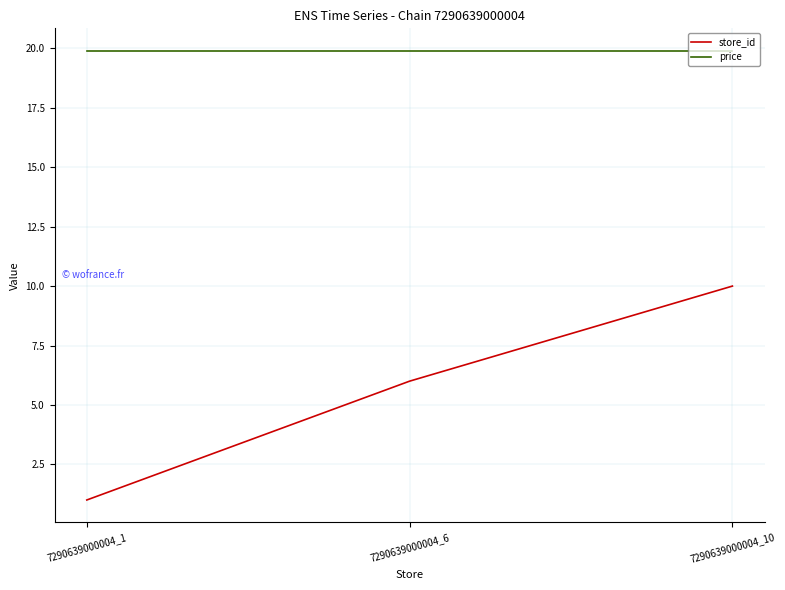

Rank the series by their maximum value, from highest to lowest.

price, store_id